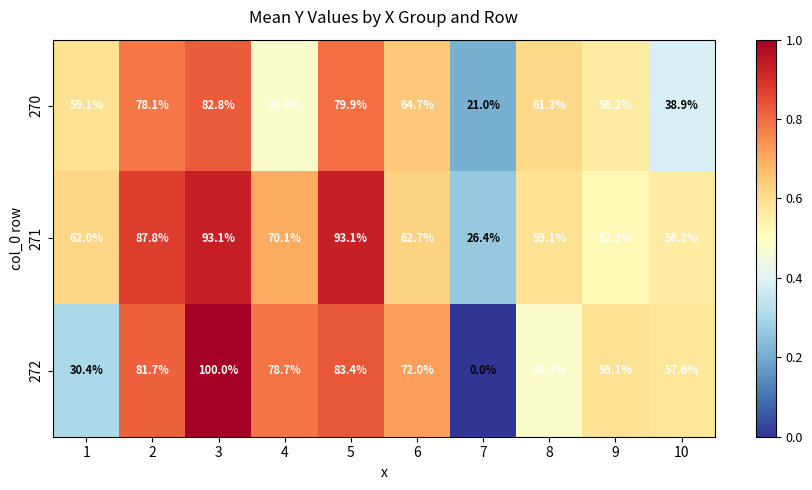

What is the sum of the 270 values at 6 and 1?

123.8